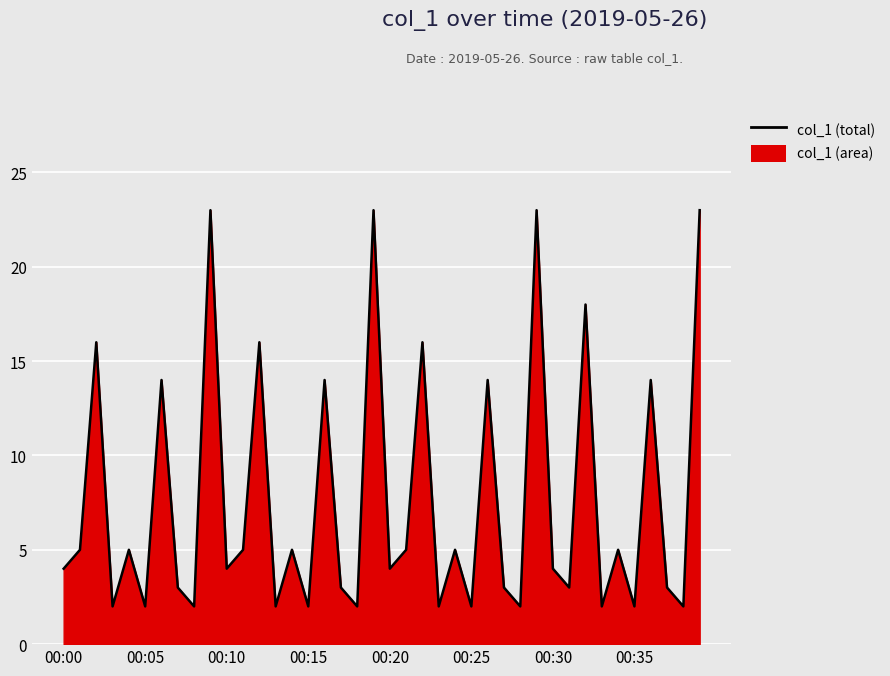

True or false: the data shows 1 at 00:25.

False